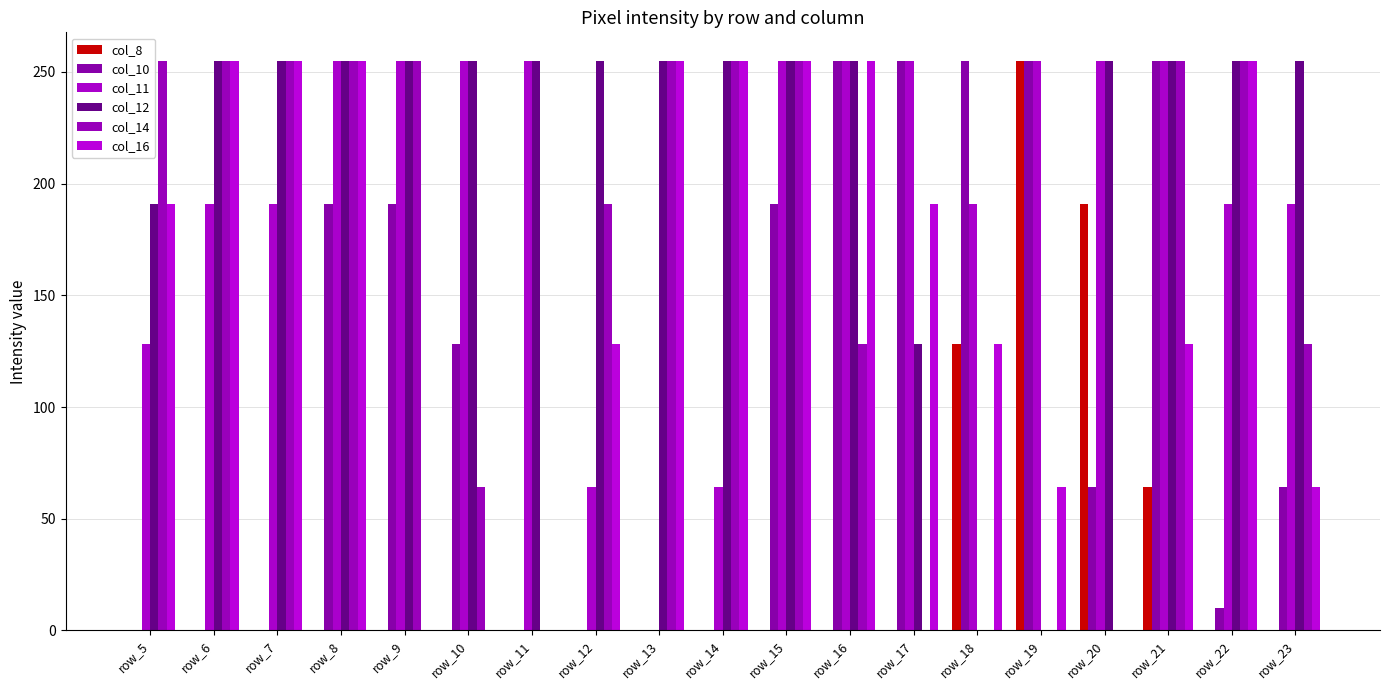

Which category has the lowest value in the col_12 series?

row_18